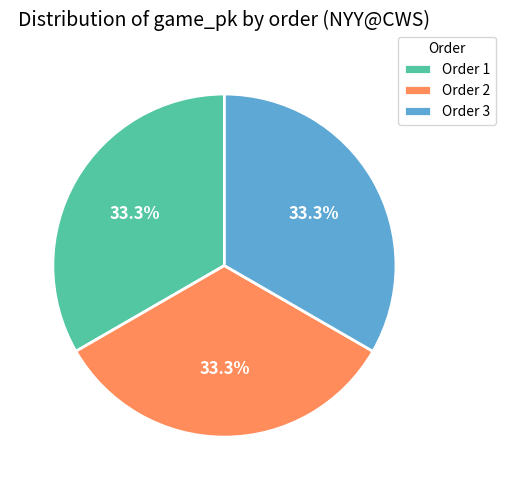

What percentage do Order 1 and Order 3 together represent?

66.7%